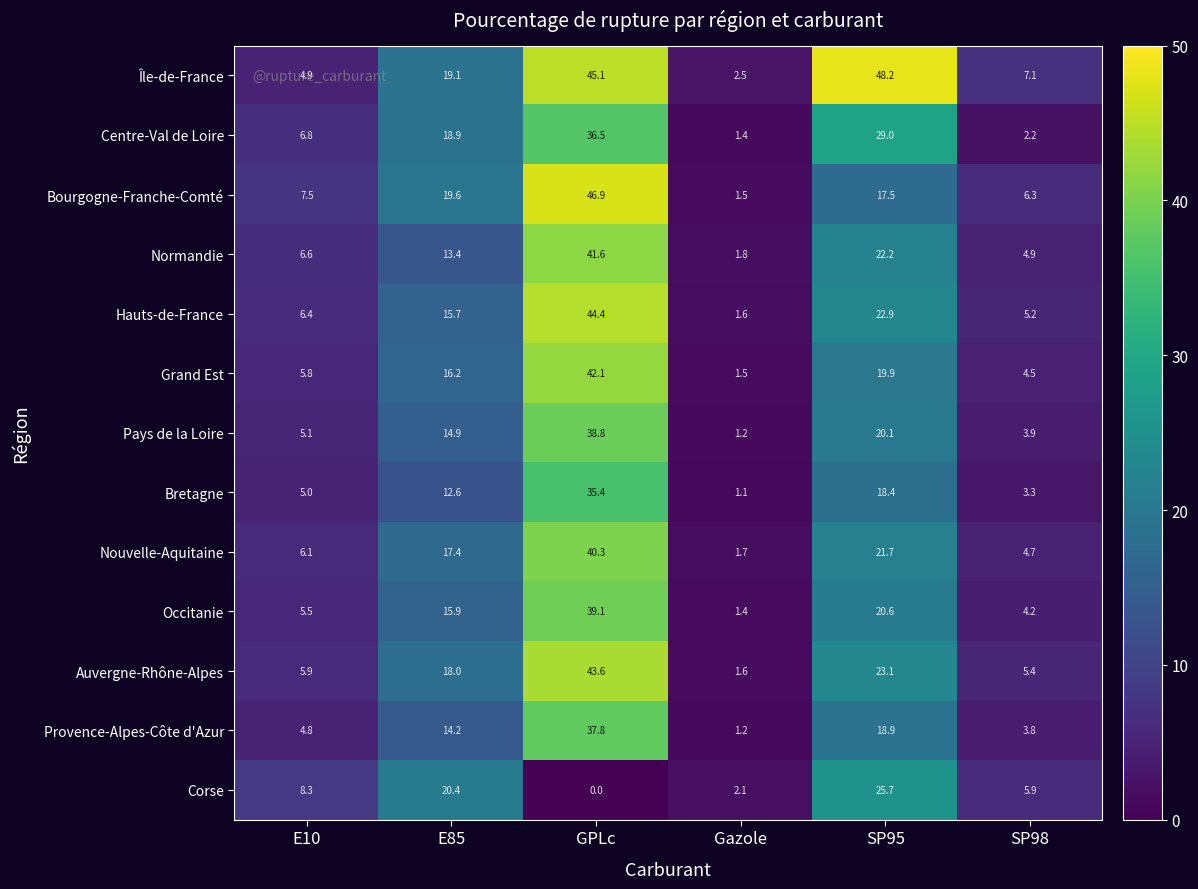

What is the maximum value for Île-de-France?

48.2